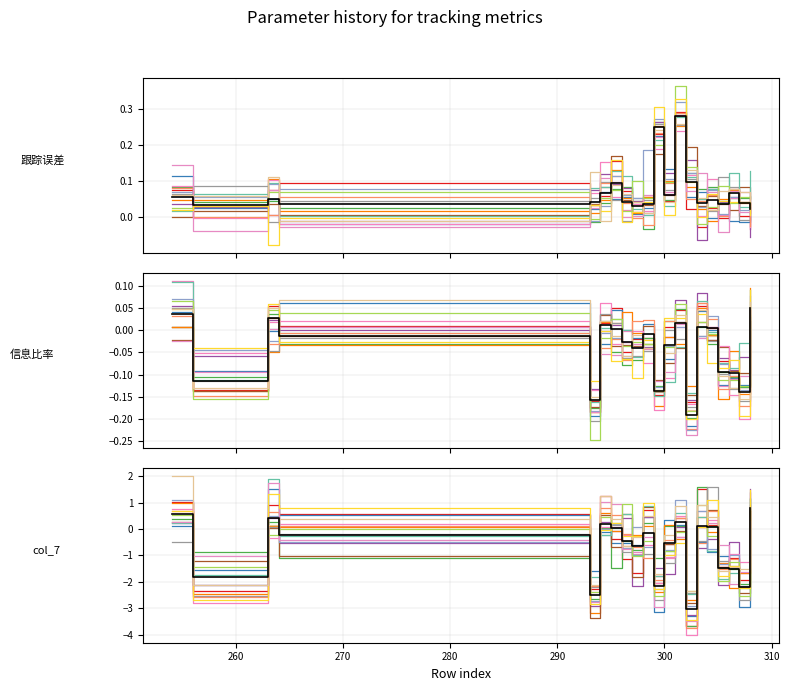

True or false: 跟踪误差 has more than 2 points higher than both neighbors.

True